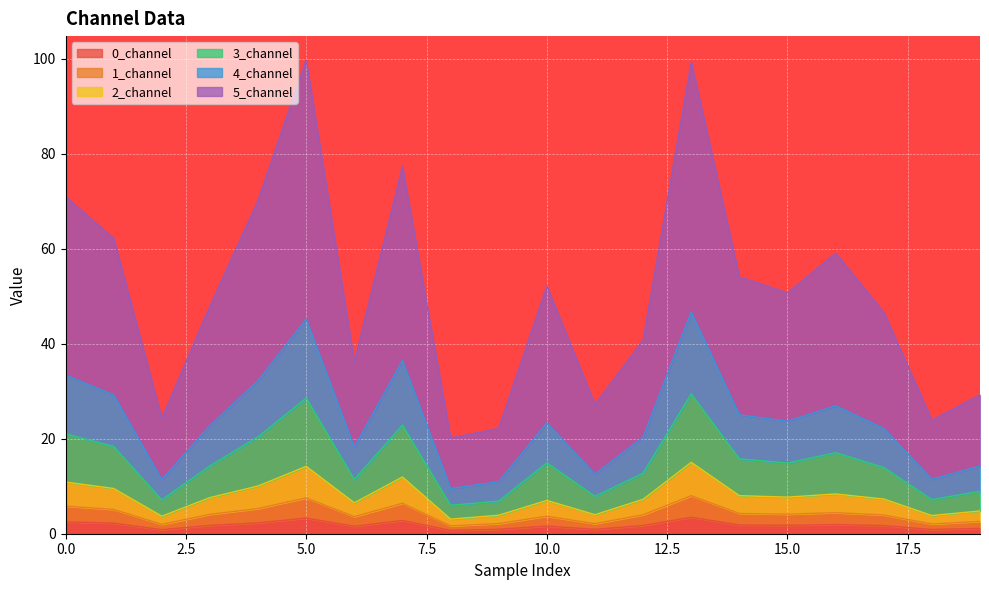

What is the spread (max minus min) of values at 16?

57.2